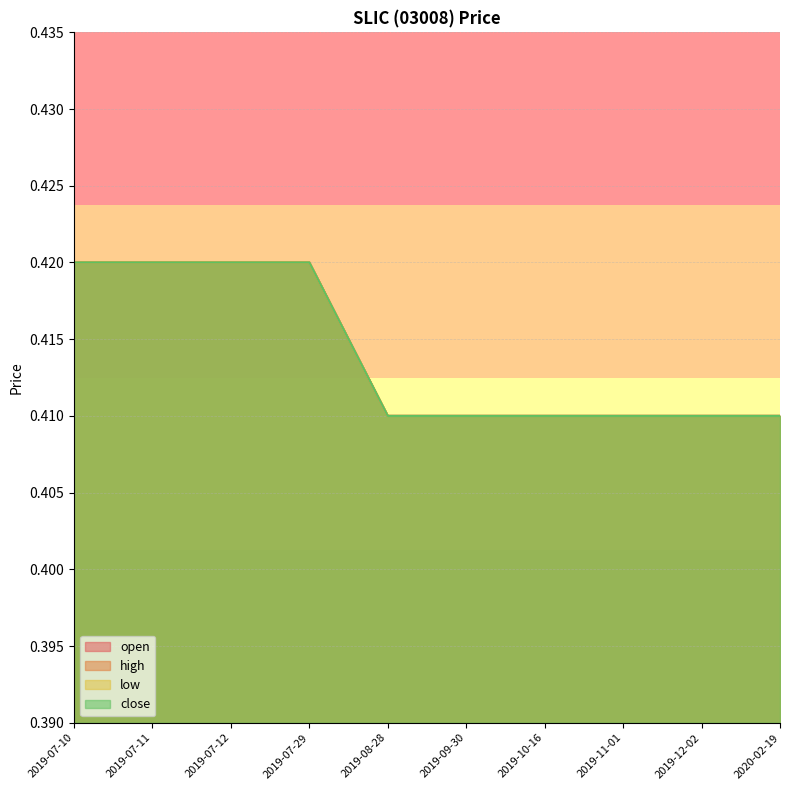

The high series shows 0.6 at 2019-07-12. True or false?

False